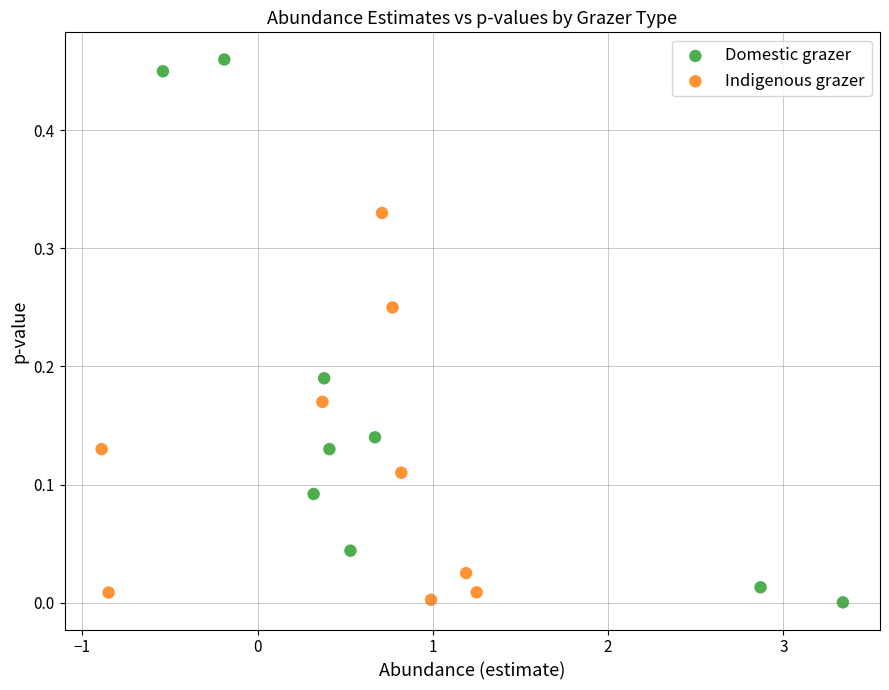

Which series contains the highest Y value?

Domestic grazer